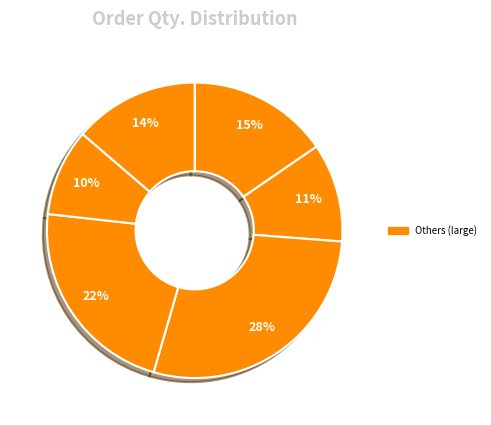

How many slices are in this pie chart?

6